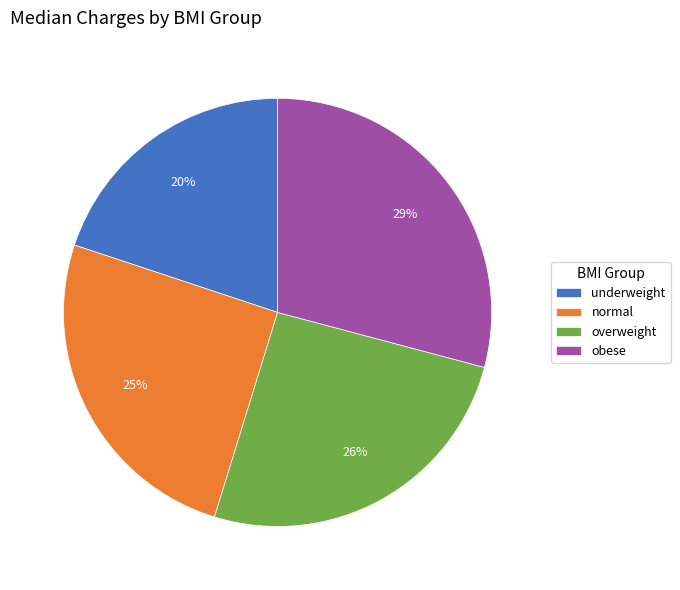

To the nearest percent, what is the difference between the normal and underweight slice percentages?

5%